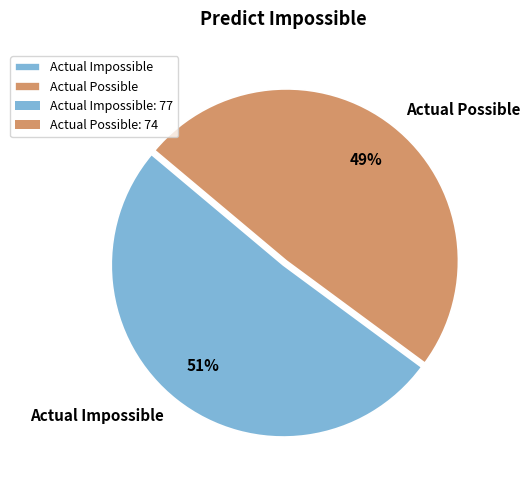

To the nearest percent, what percentage of the pie is Actual Possible?

49%